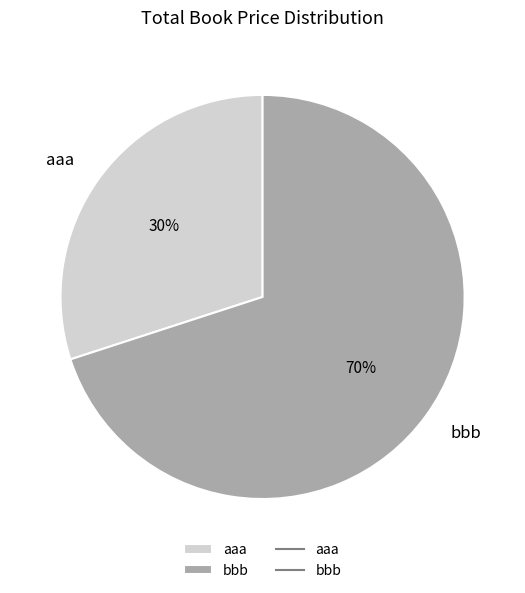

The bbb slice represents 70% of the pie. True or false?

True